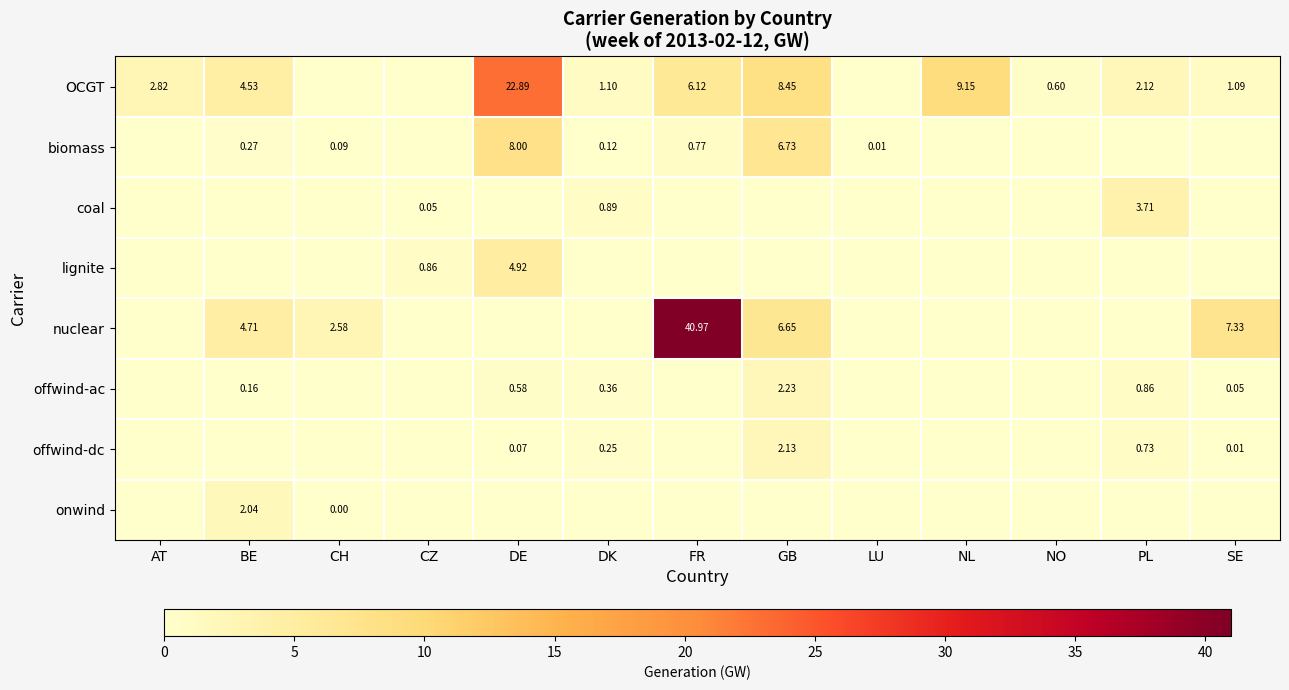

Where does the OCGT series first go above 2?

AT